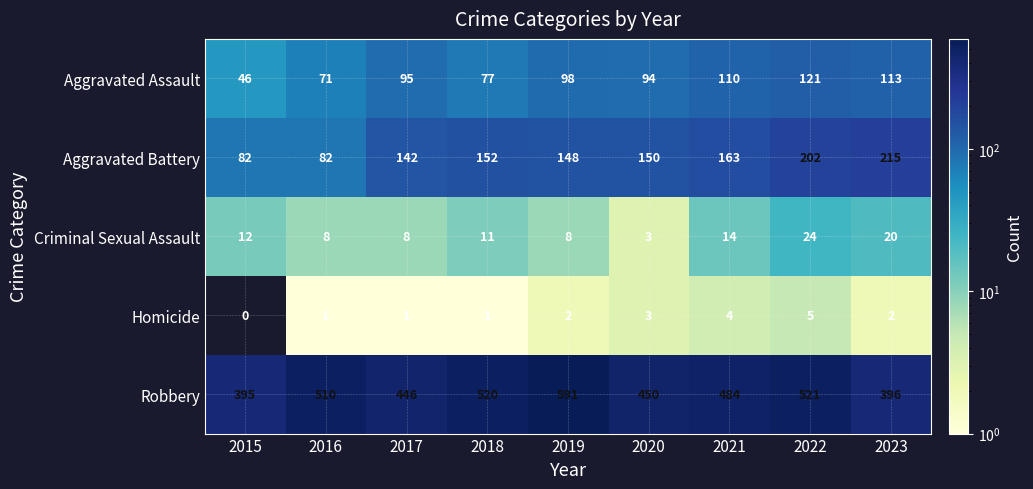

Which series has the largest total across all categories?

Robbery